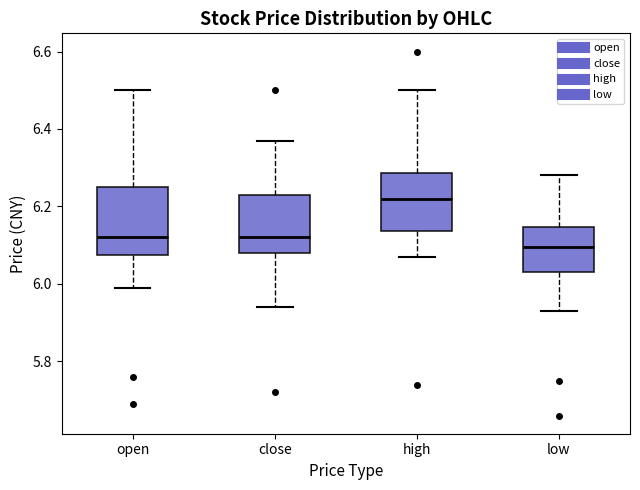

Reading left to right, read every box against the y-axis: the position of its median line, the range the box covers, and the ends of its whiskers. The values are not printed on the chart, so give them approximately, as read against the axis.

open: median 6.12, box 6.08 to 6.26, whiskers 6.00 to 6.50
close: median 6.12, box 6.08 to 6.24, whiskers 5.94 to 6.38
high: median 6.22, box 6.14 to 6.28, whiskers 6.08 to 6.50
low: median 6.10, box 6.04 to 6.14, whiskers 5.94 to 6.28